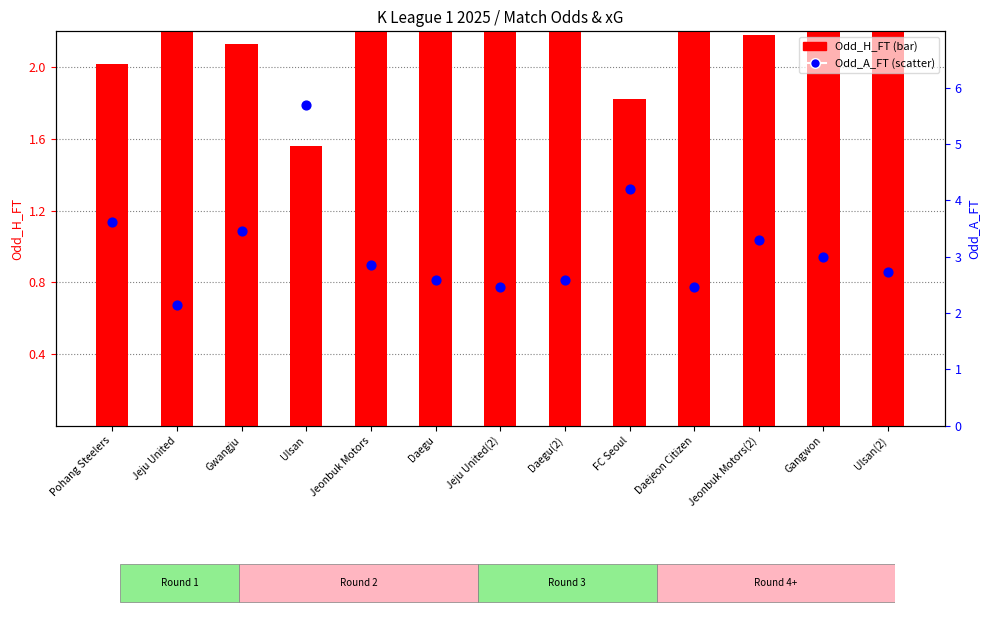

At how many categories does at least one series exceed 2?

13